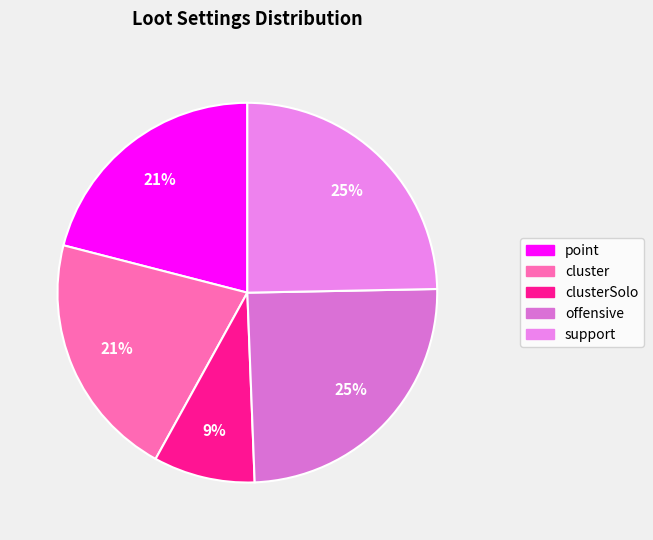

What is the largest slice in the pie chart?

offensive